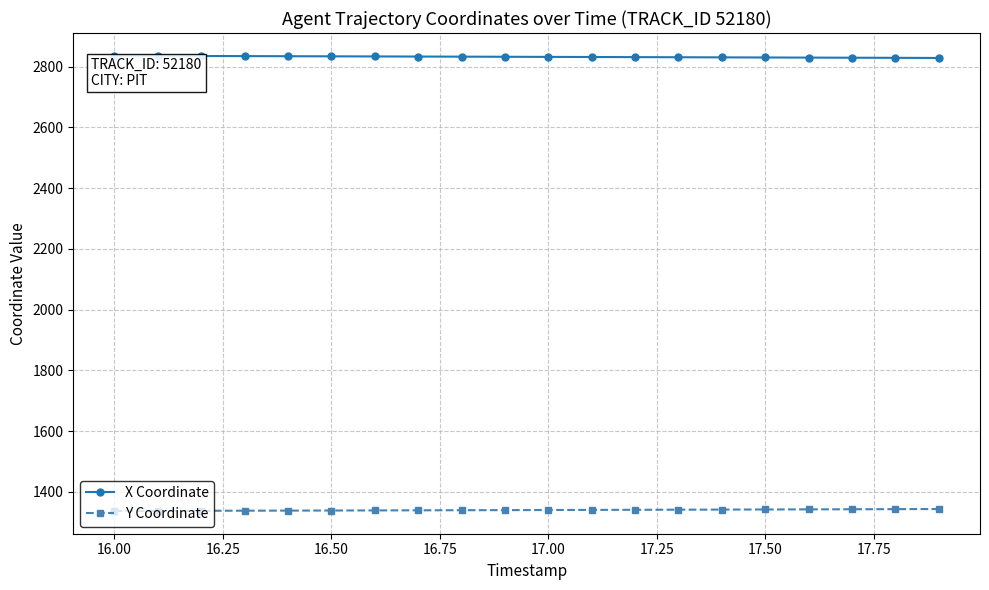

What is the highest value of the X Coordinate series?

2836.1